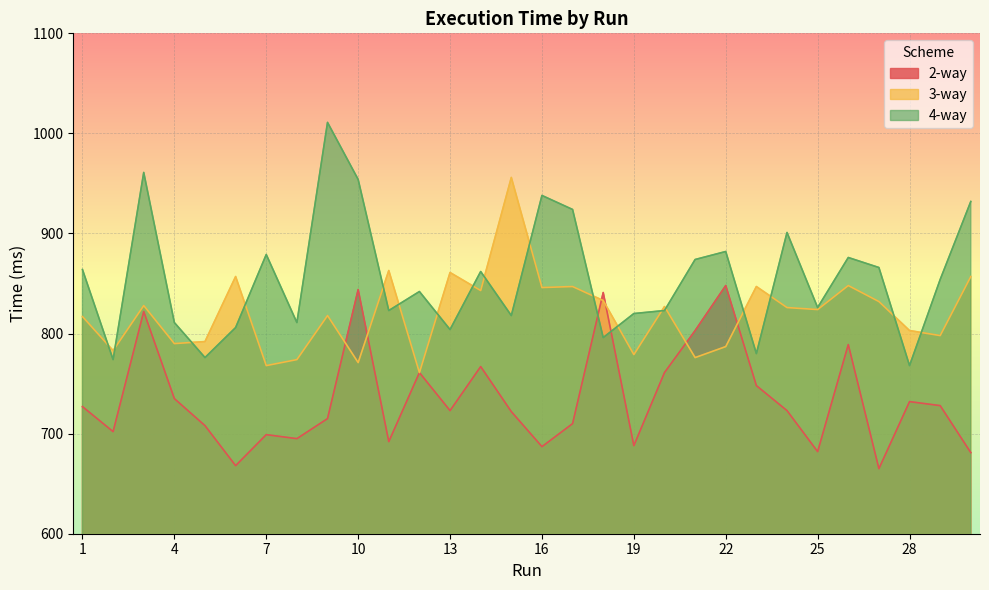

Between 10 and 28, which series saw the biggest shift?

4-way